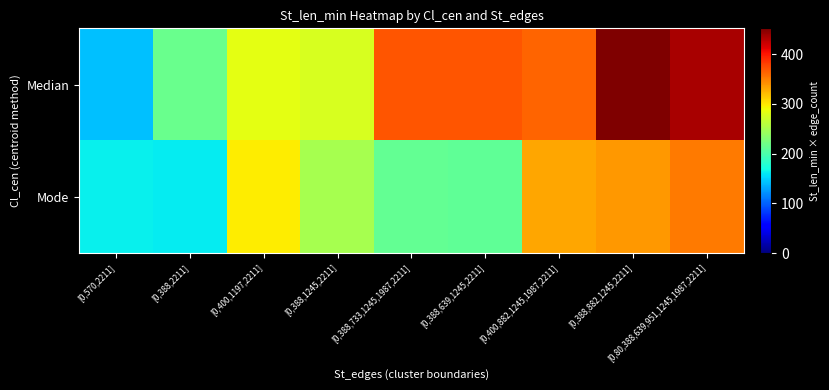

Reading left to right, transcribe all the data shown in this chart.

Median: [0,570,2211]=142.5	[0,388,2211]=217.0	[0,400,1197,2211]=283.9	[0,388,1245,2211]=275.9	[0,388,733,1245,1987,2211]=369.4	[0,388,639,1245,2211]=369.4	[0,400,882,1245,1987,2211]=363.5	[0,388,882,1245,2211]=452.0	[0,80,388,639,951,1245,1987,2211]=436.1
Mode: [0,570,2211]=162.5	[0,388,2211]=161.2	[0,400,1197,2211]=298.2	[0,388,1245,2211]=249.9	[0,388,733,1245,1987,2211]=212.7	[0,388,639,1245,2211]=210.9	[0,400,882,1245,1987,2211]=331.0	[0,388,882,1245,2211]=338.3	[0,80,388,639,951,1245,1987,2211]=351.5